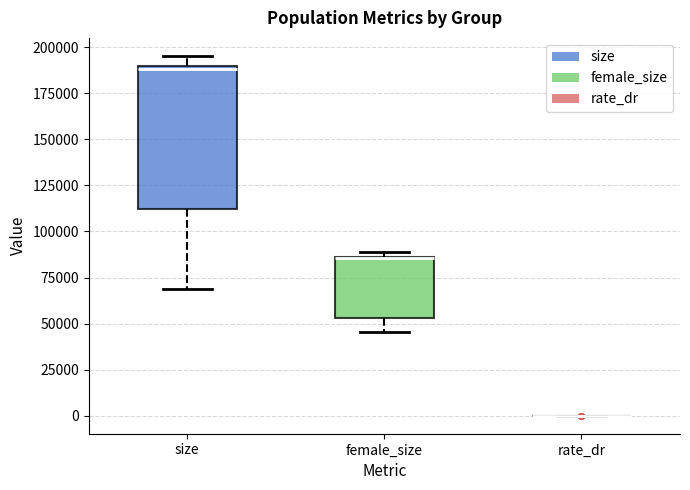

Which box is the tallest, from its lower edge to its upper edge?

size